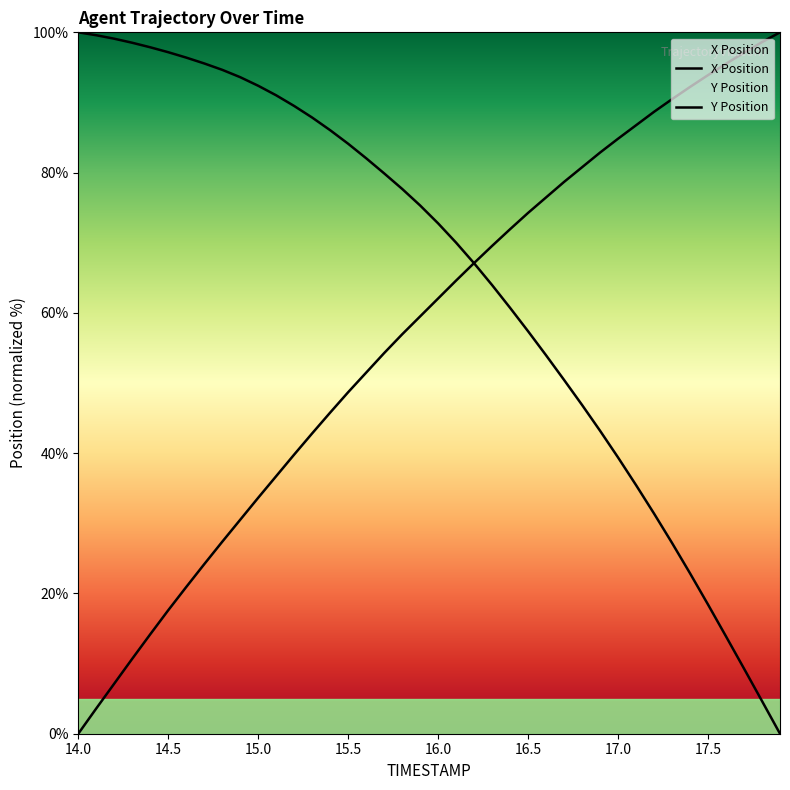

Between 14.5 and 15.1, which is larger?

14.5